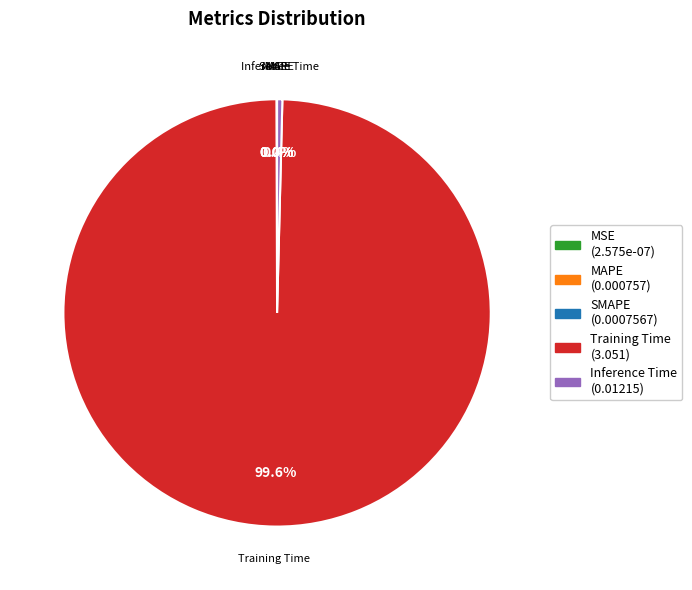

Which slice represents more than half of the pie?

Training Time